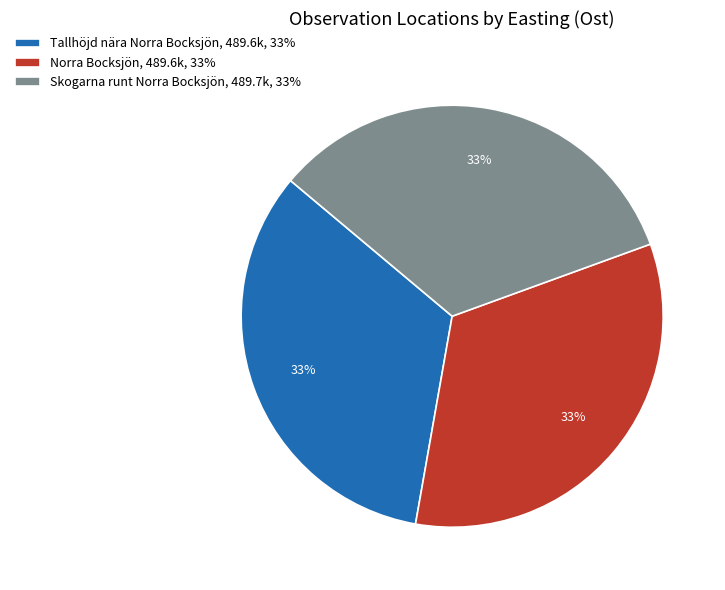

True or false: Skogarna runt Norra Bocksjön, 489.7k, 33% accounts for 33% of the total.

True